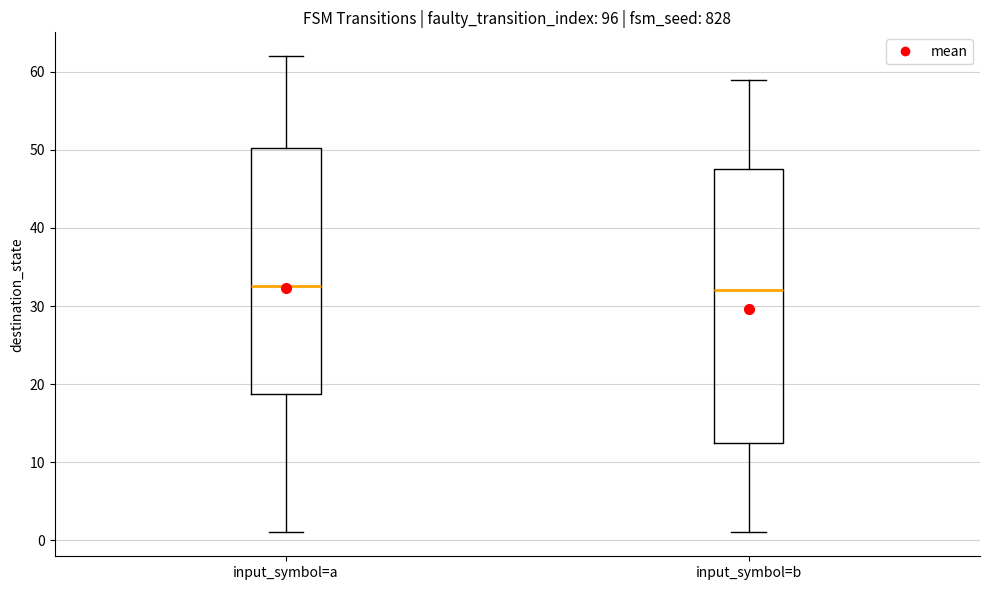

Where is the lower edge of the box for input_symbol=a on the y-axis? The values are not printed on the chart, so give them approximately, as read against the axis.

19